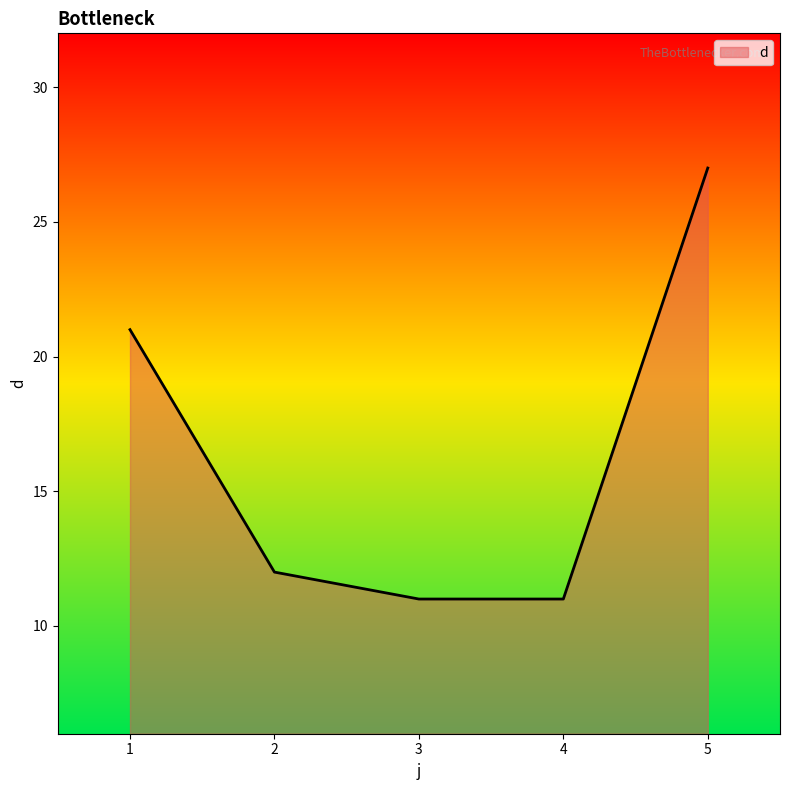

Reading left to right, what are all the values shown in this chart?

21	12	11	11	27